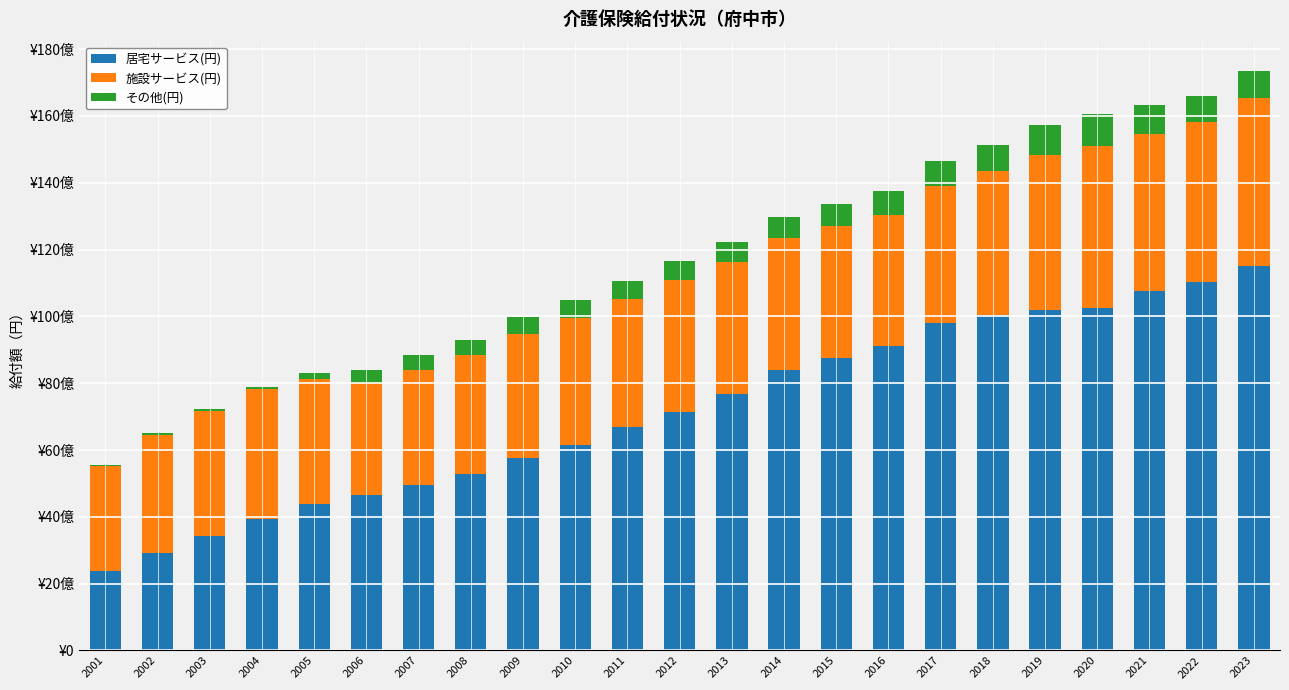

List the series in order of their peak value, highest first.

居宅サービス(円), 施設サービス(円), その他(円)